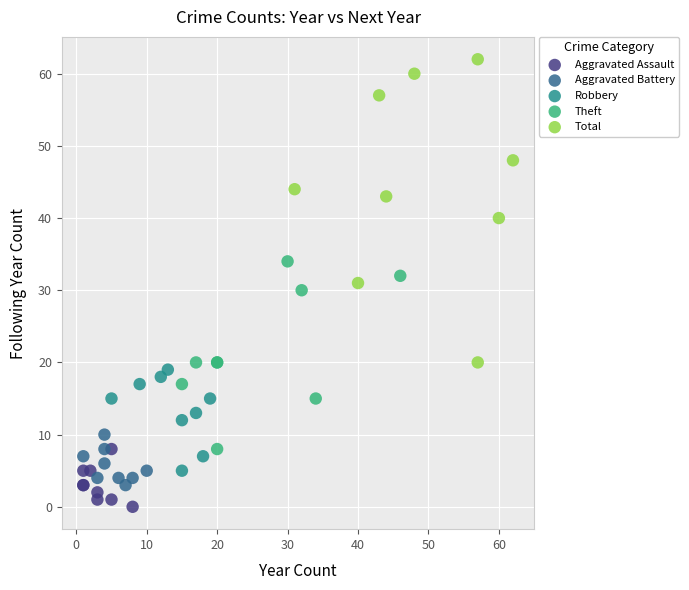

Which series contains the highest Y value?

Total